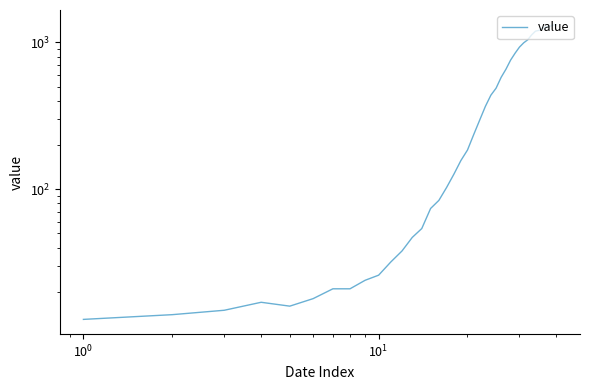

What is the value of the 40th point from the left?

1319